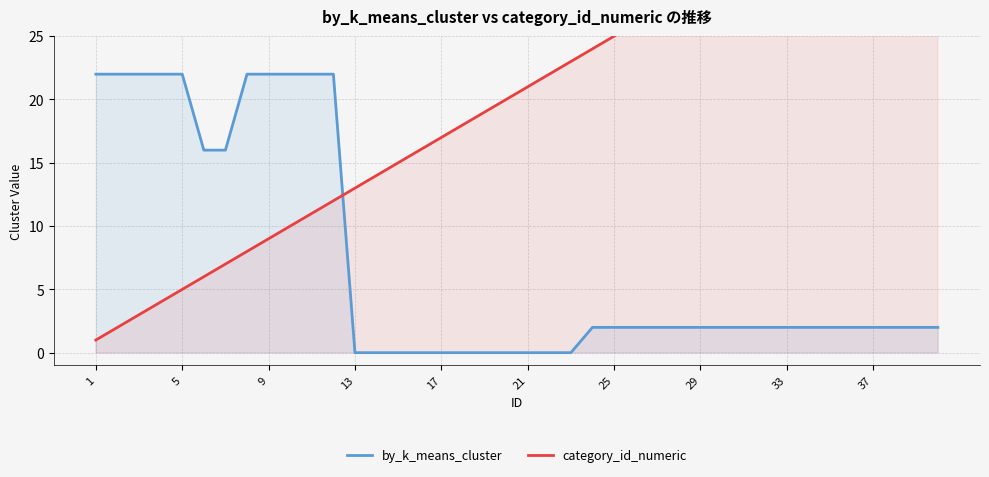

How many lines are shown in the chart?

2